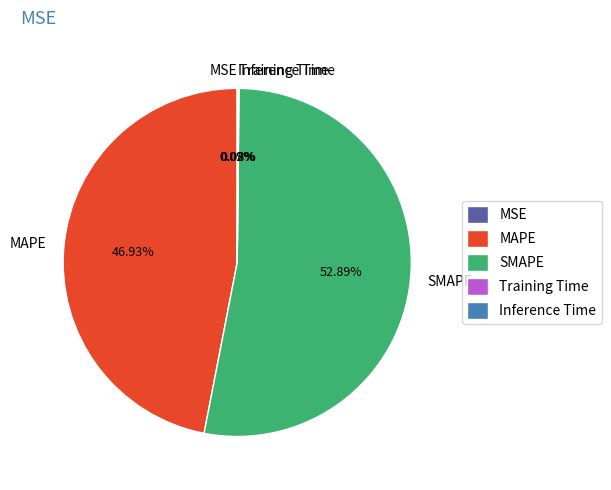

Which category has the biggest portion of the pie?

SMAPE